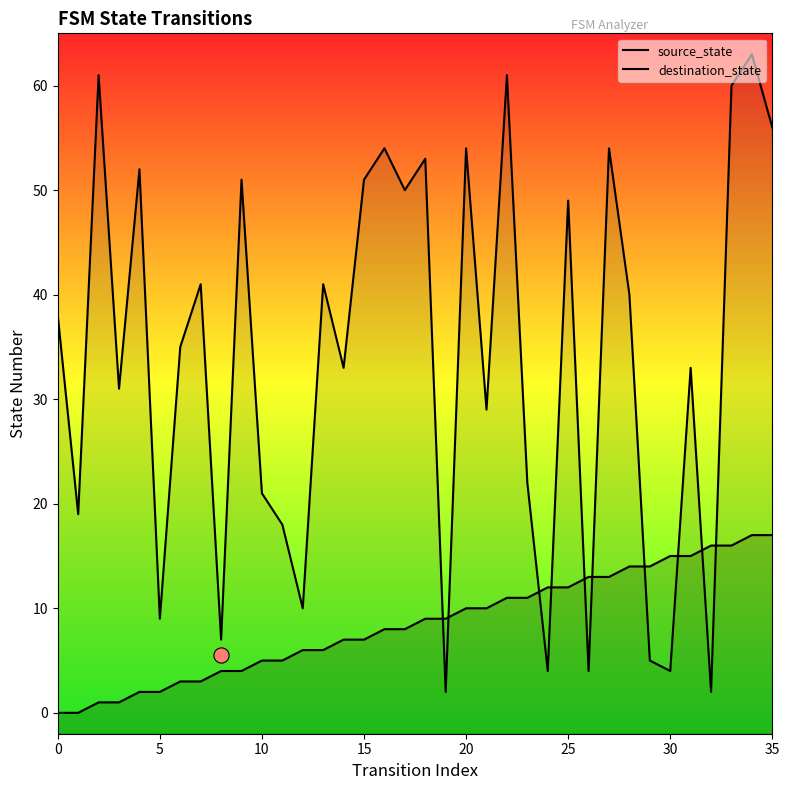

What are all the series names shown in the legend?

source_state, destination_state